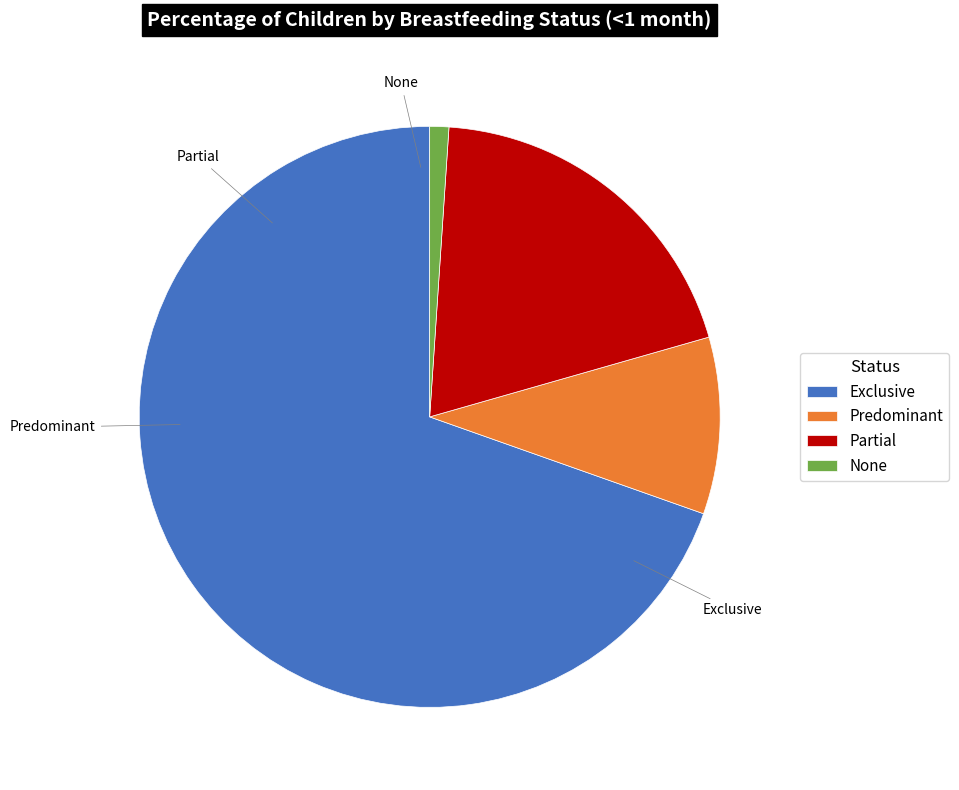

Rank the categories by value from lowest to highest.

None, Predominant, Partial, Exclusive